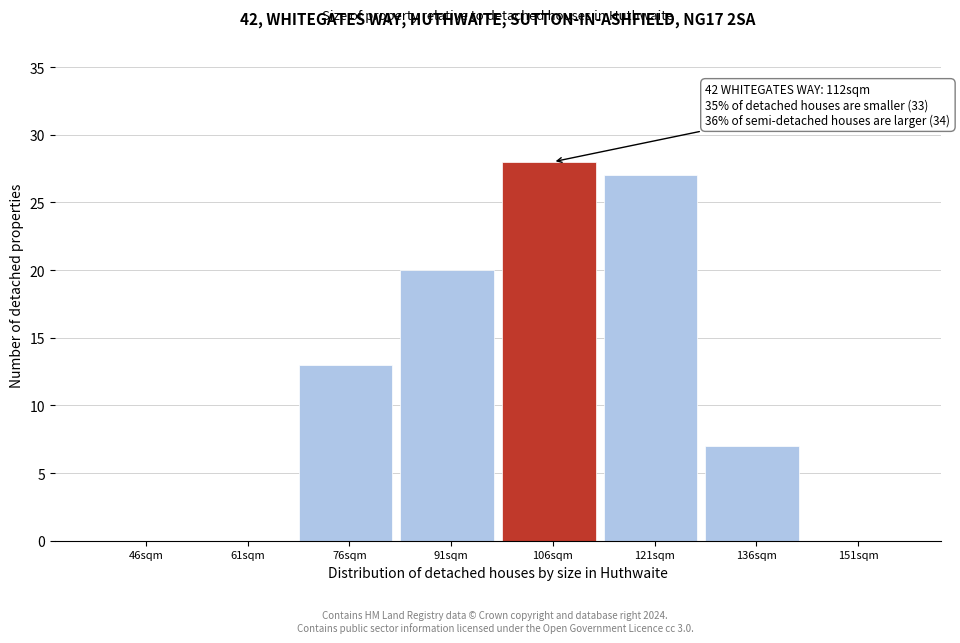

Reading right to left, extract all data points from this chart.

151sqm=0	136sqm=7	121sqm=27	106sqm=28	91sqm=20	76sqm=13	61sqm=0	46sqm=0